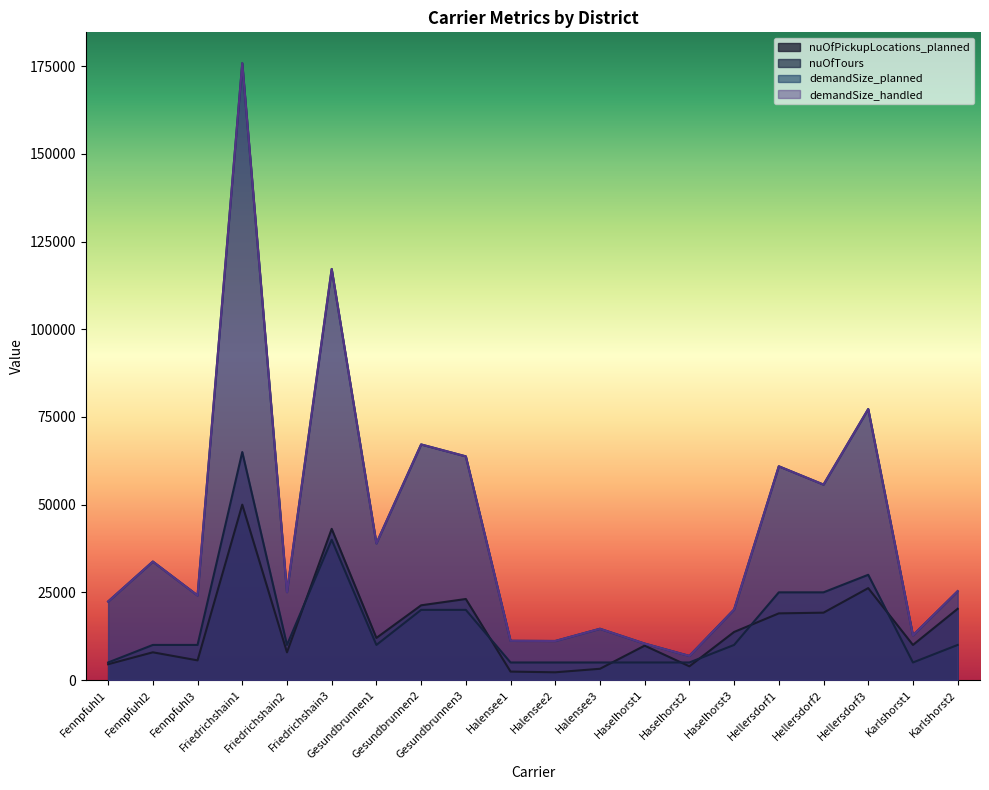

How many data points in demandSize_planned are less than 25327?

10